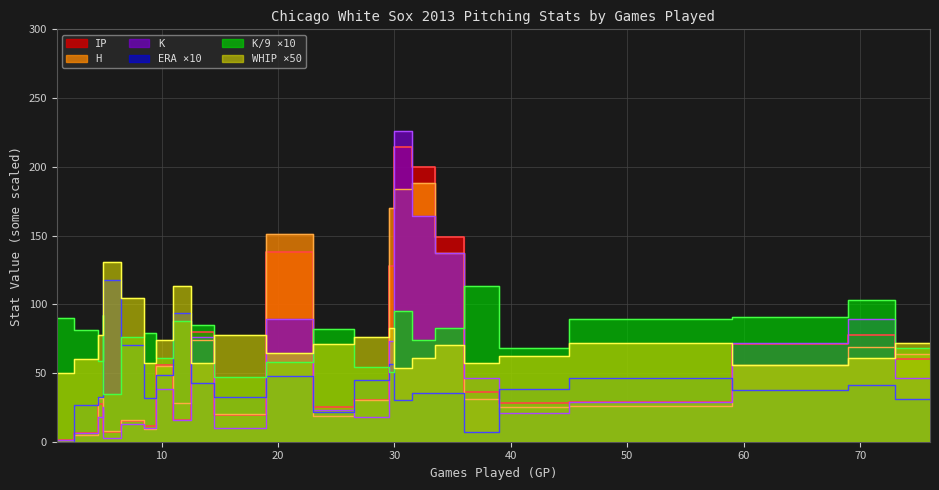

At how many categories does at least one series exceed 159?

3